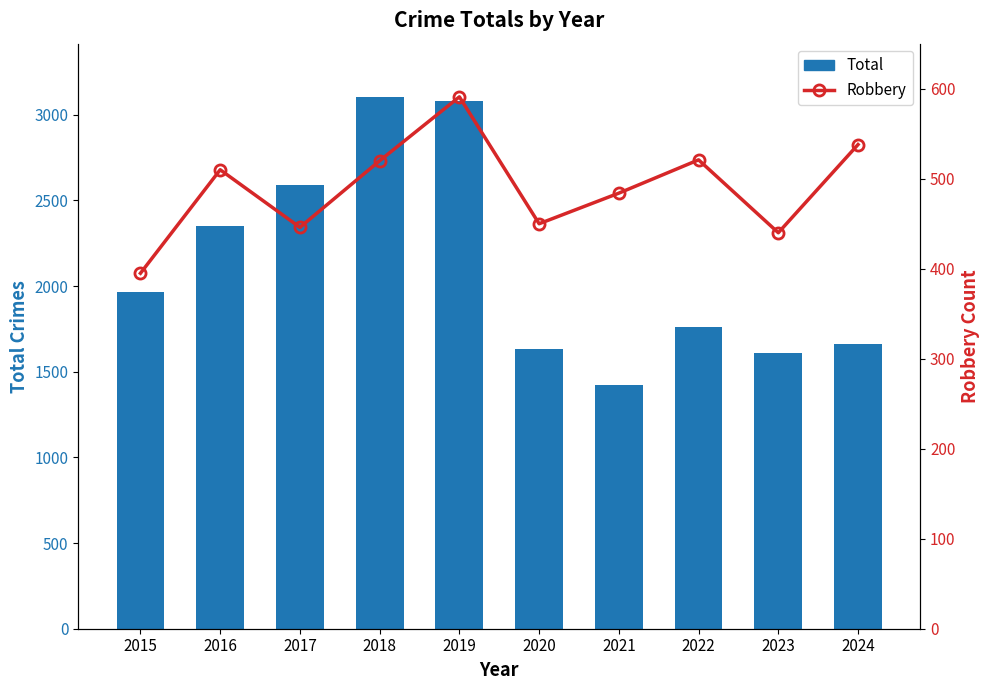

What is the value of the Total bar at the 5th from the left?

3080